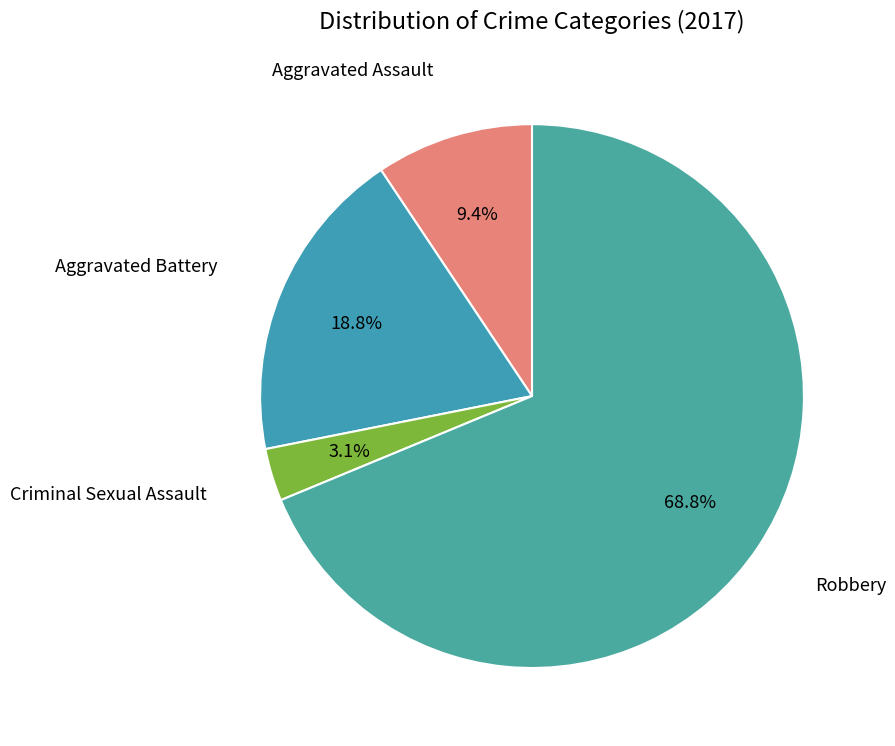

Count the number of slices in the pie.

4